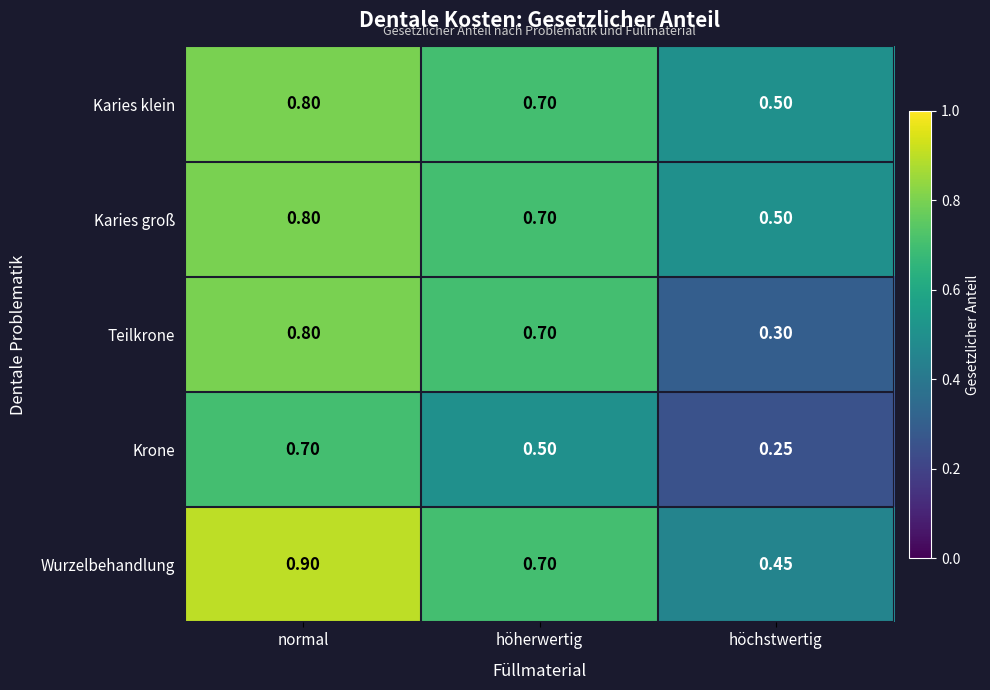

Rank the categories by Teilkrone value from lowest to highest.

höchstwertig, höherwertig, normal